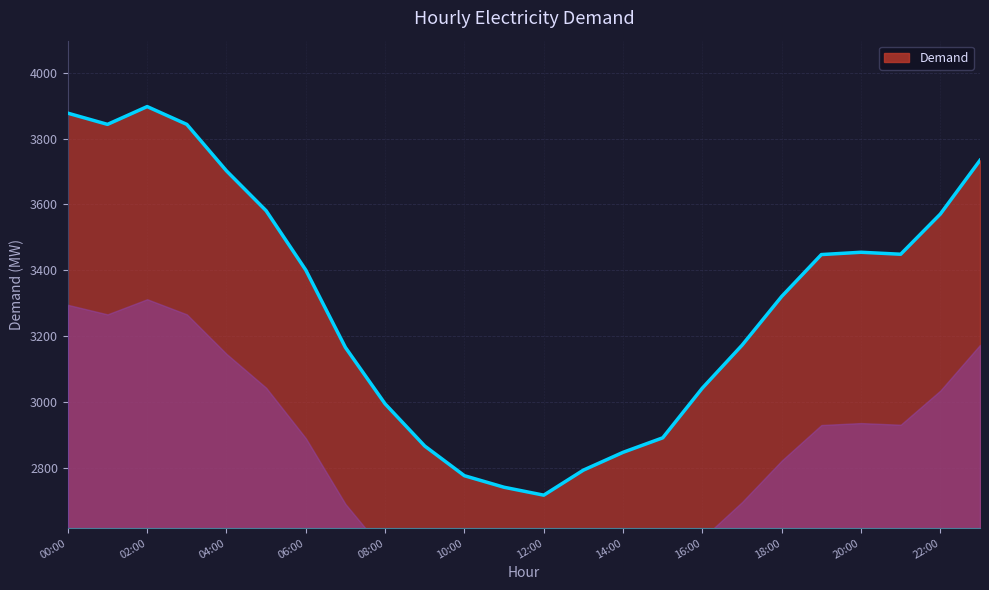

What is the greatest value displayed?

3897